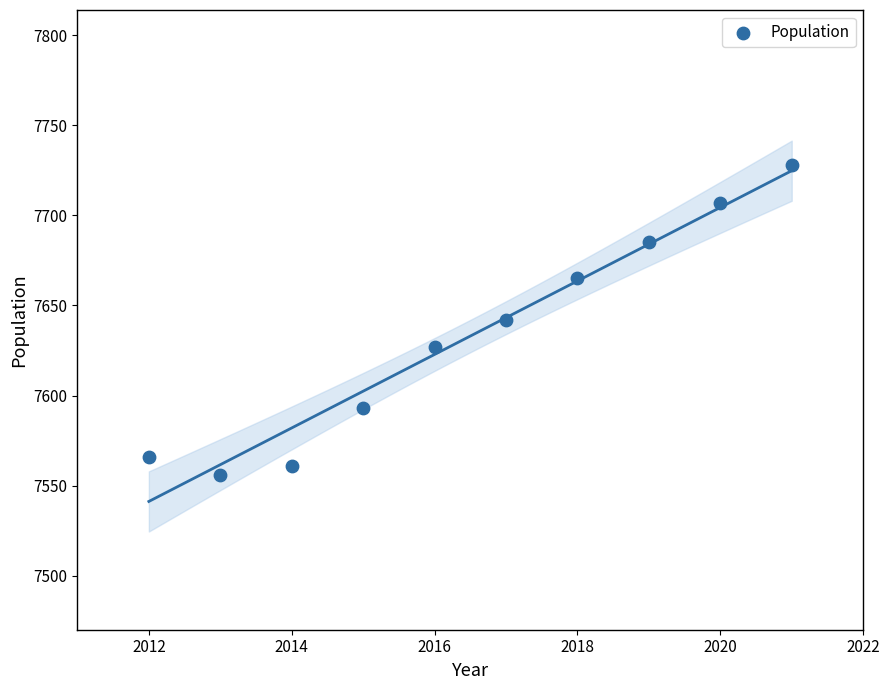

What is the average Y value?

7633